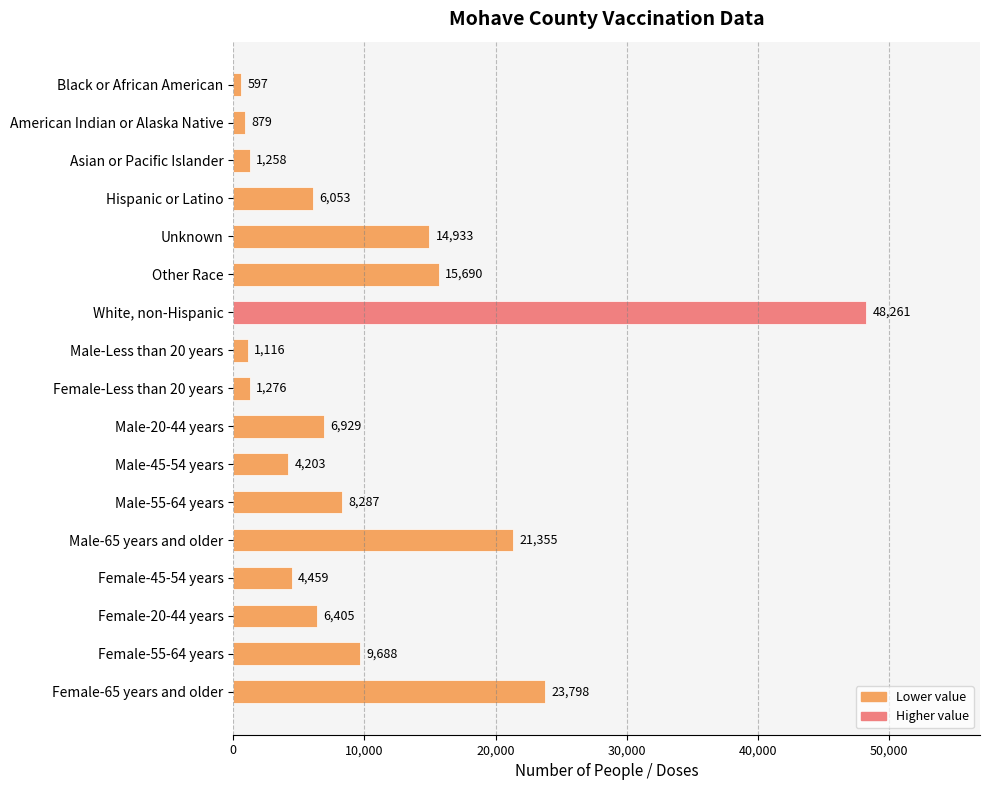

Reading top to bottom, list all the values displayed in this chart.

Black or African American=597	American Indian or Alaska Native=879	Asian or Pacific Islander=1258	Hispanic or Latino=6053	Unknown=14933	Other Race=15690	White, non-Hispanic=48261	Male-Less than 20 years=1116	Female-Less than 20 years=1276	Male-20-44 years=6929	Male-45-54 years=4203	Male-55-64 years=8287	Male-65 years and older=21355	Female-45-54 years=4459	Female-20-44 years=6405	Female-55-64 years=9688	Female-65 years and older=23798